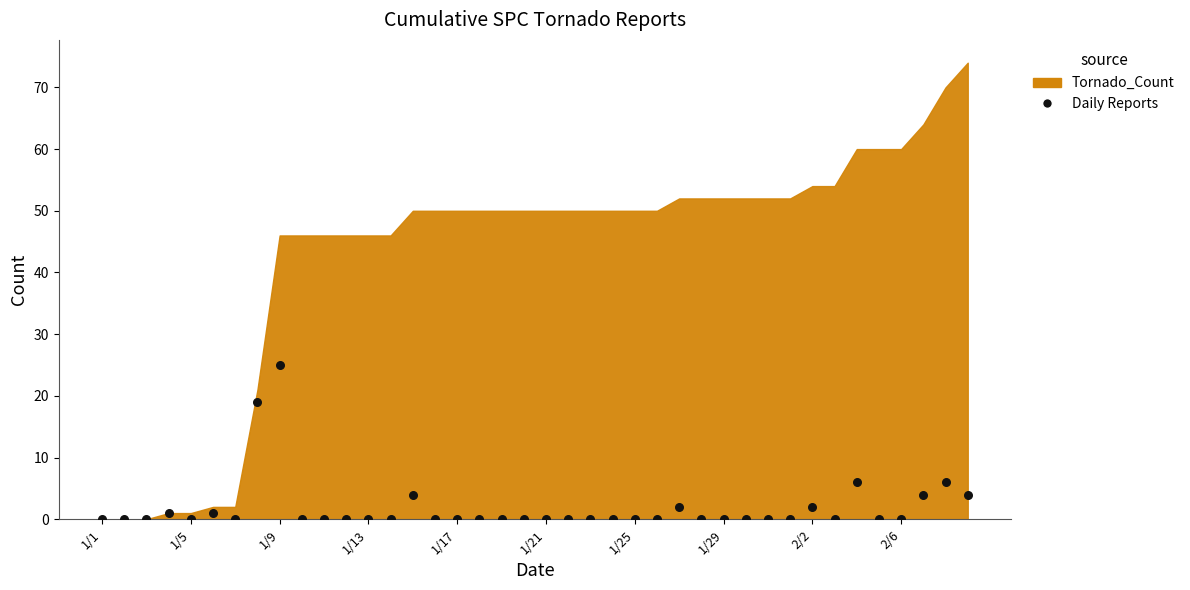

What is the range of Y values (max minus min)?

25